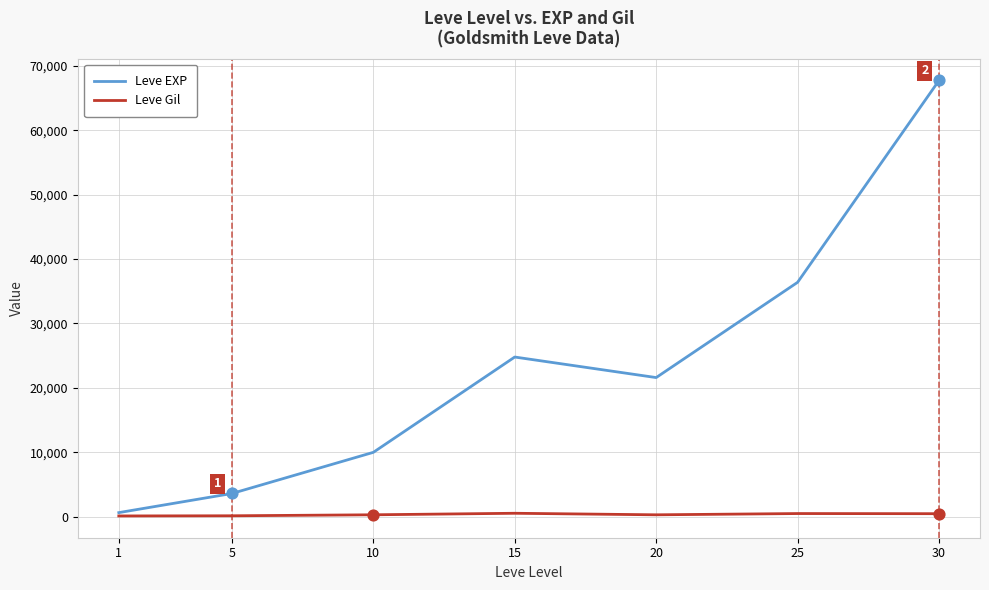

Which series has the widest spread of values?

Leve EXP